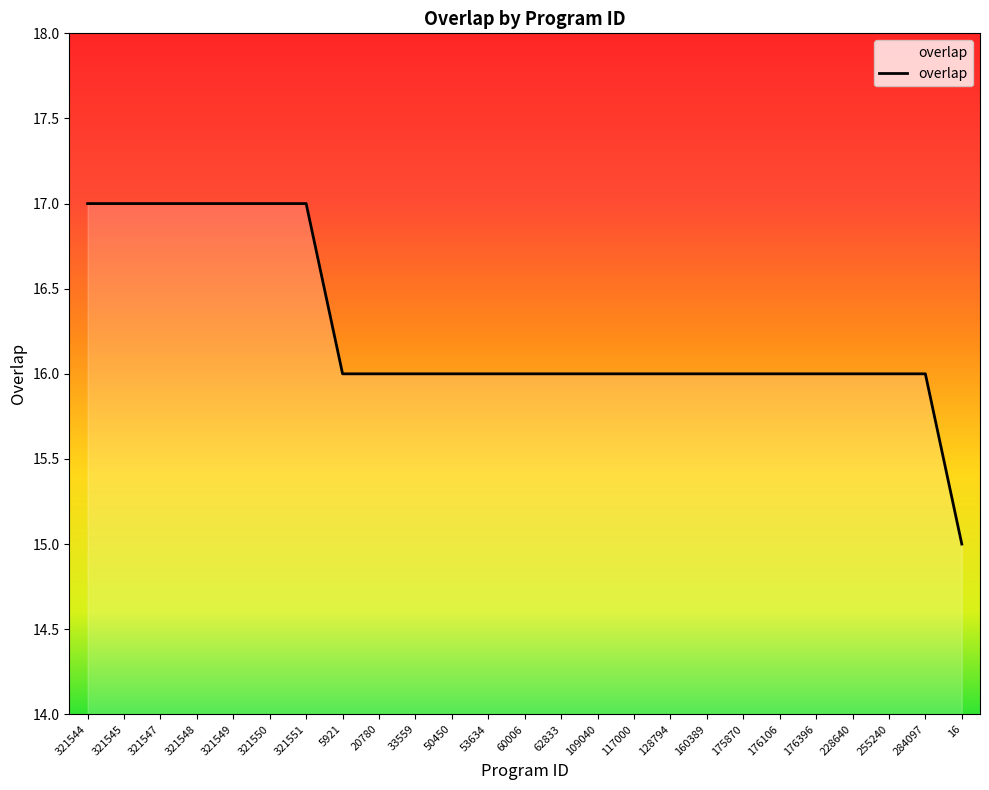

Is it true that the value at 321551 is 17?

True